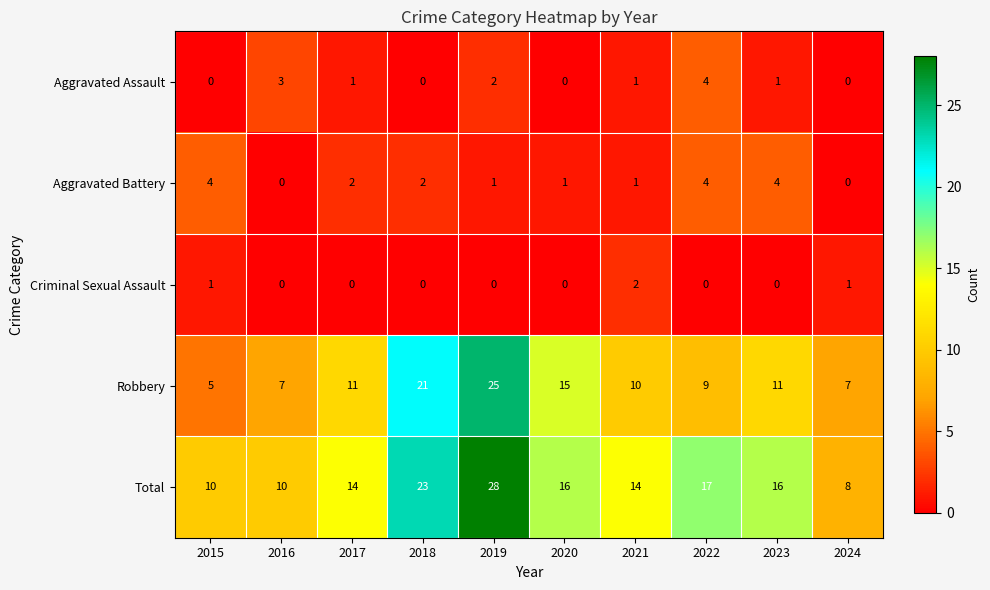

True or false: Robbery has a value of 7 at 2024.

True